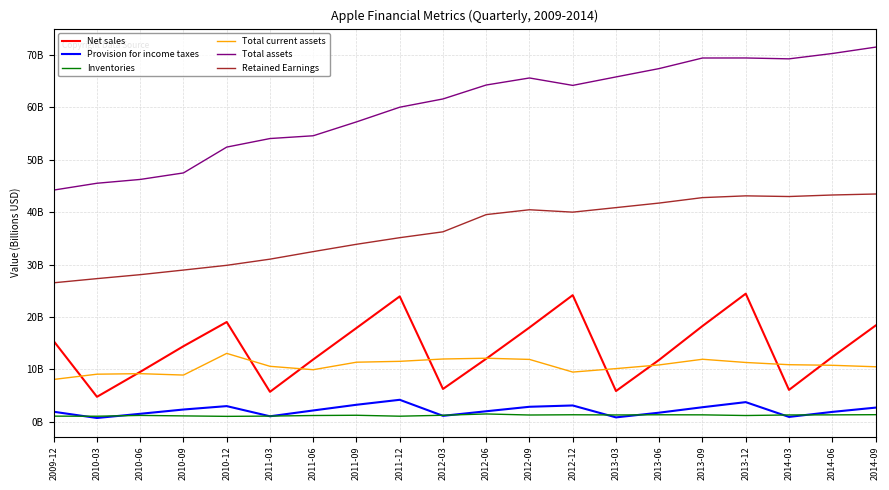

What are all the series names shown in the legend?

Net sales, Provision for income taxes, Inventories, Total current assets, Total assets, Retained Earnings